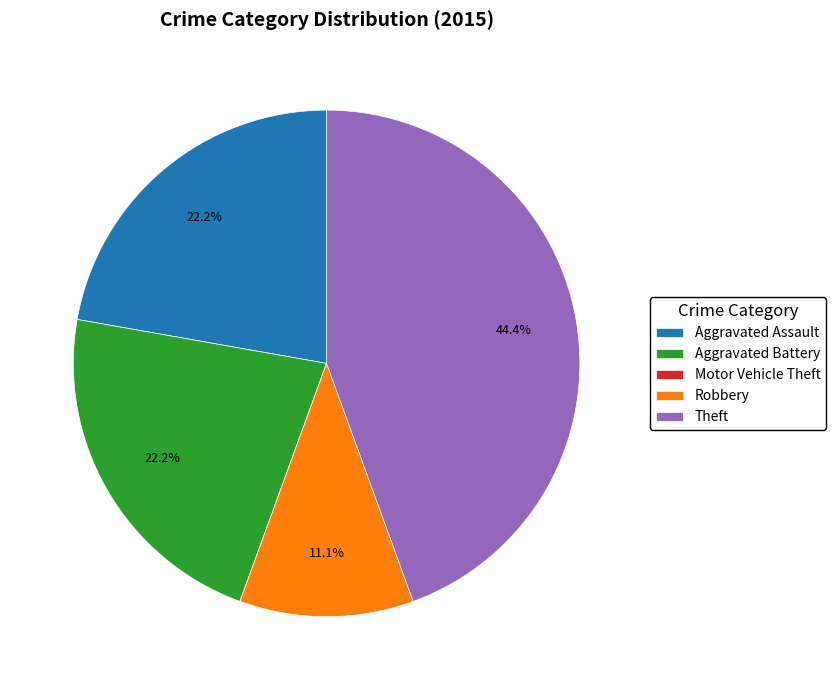

To the nearest percent, what is the average slice percentage?

20%